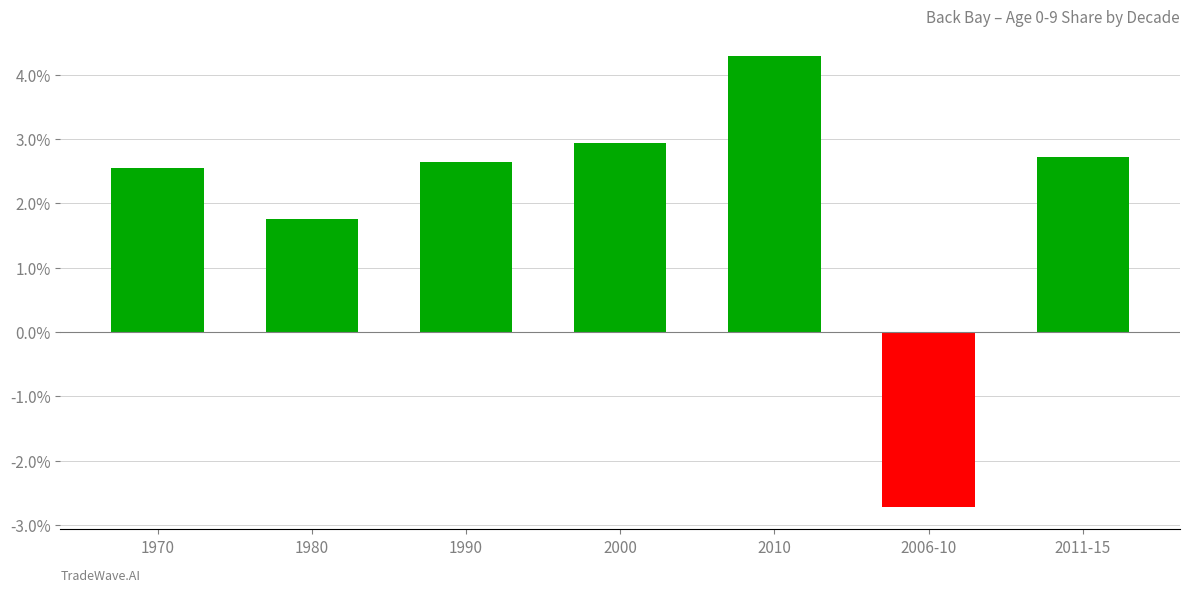

Rank the categories by value from highest to lowest.

2010, 2000, 2011-15, 1990, 1970, 1980, 2006-10